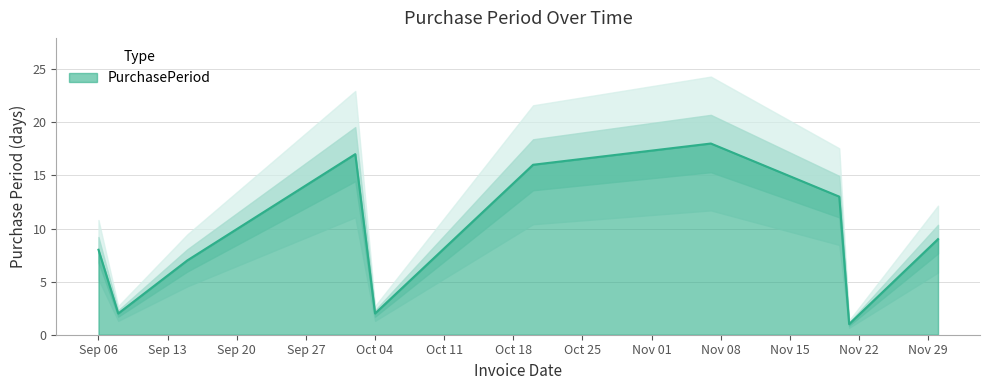

The value at 2017-10-02 is 7. True or false?

False